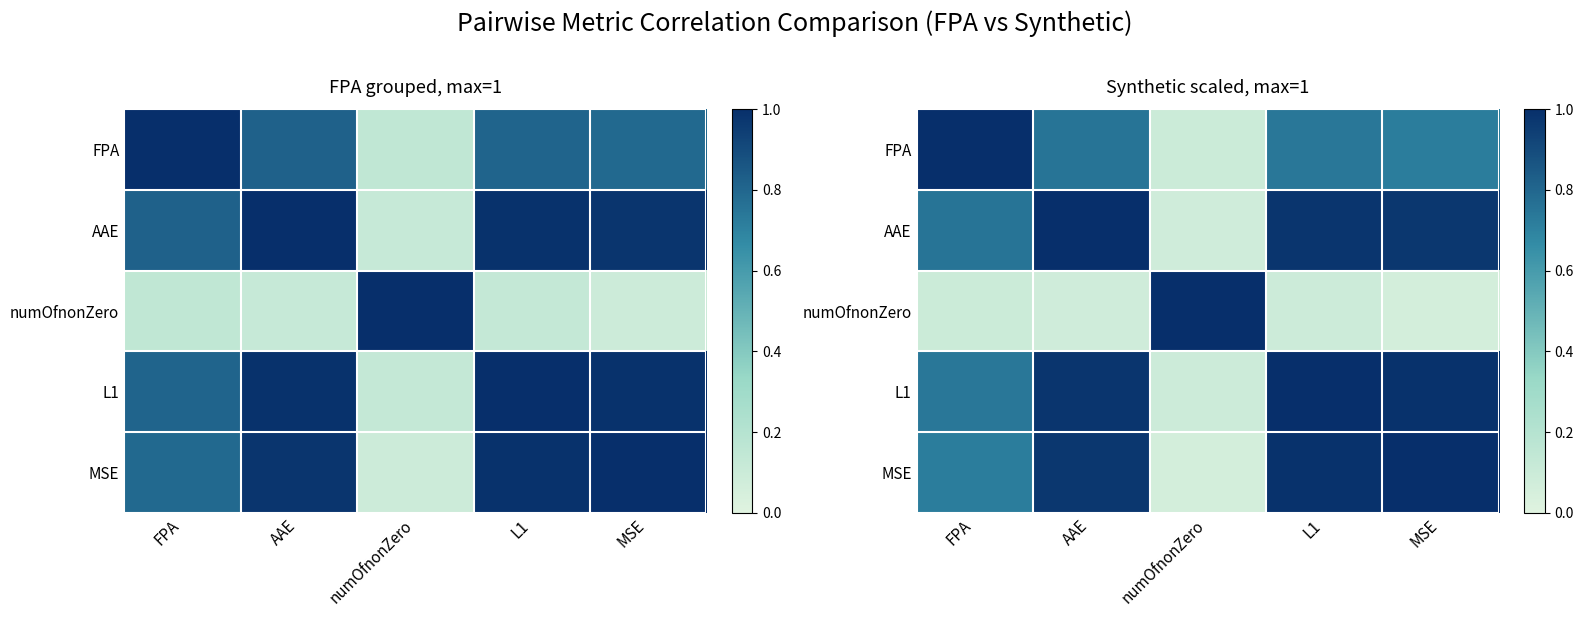

What is the difference between the maximum and minimum values in the L1 series?

0.9